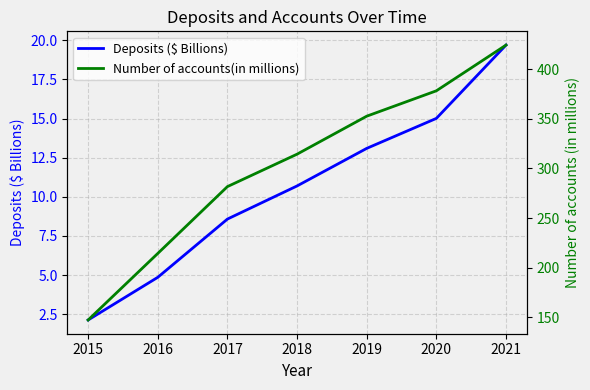

Reading left to right, extract all data points from this chart.

Deposits ($ Billions): 2015=2.1	2016=4.9	2017=8.6	2018=10.7	2019=13.1	2020=15.0	2021=19.7
Number of accounts(in millions): 2015=147.2	2016=214.3	2017=281.7	2018=314.4	2019=352.7	2020=378.3	2021=424.4